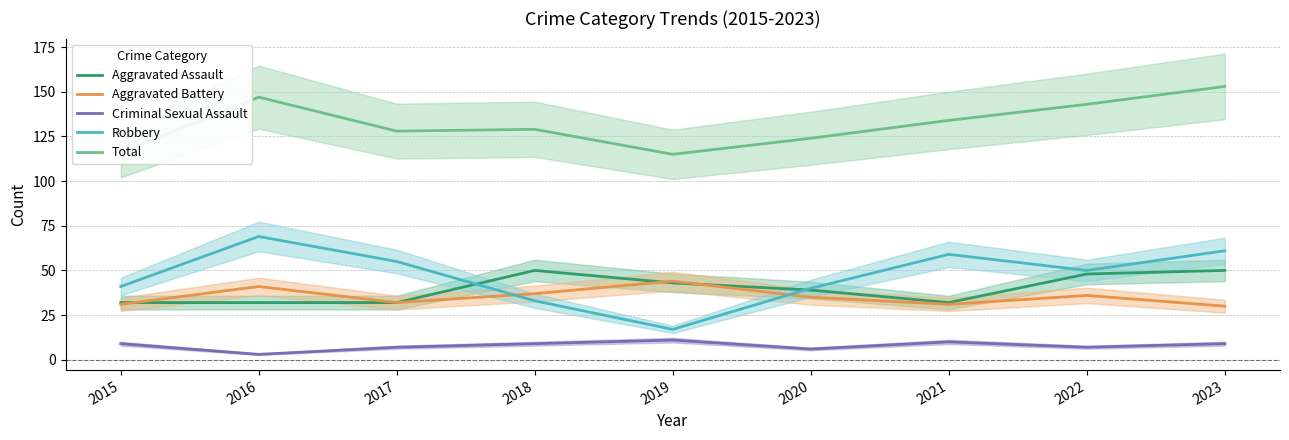

True or false: Aggravated Assault has more than 2 interior local peaks.

False